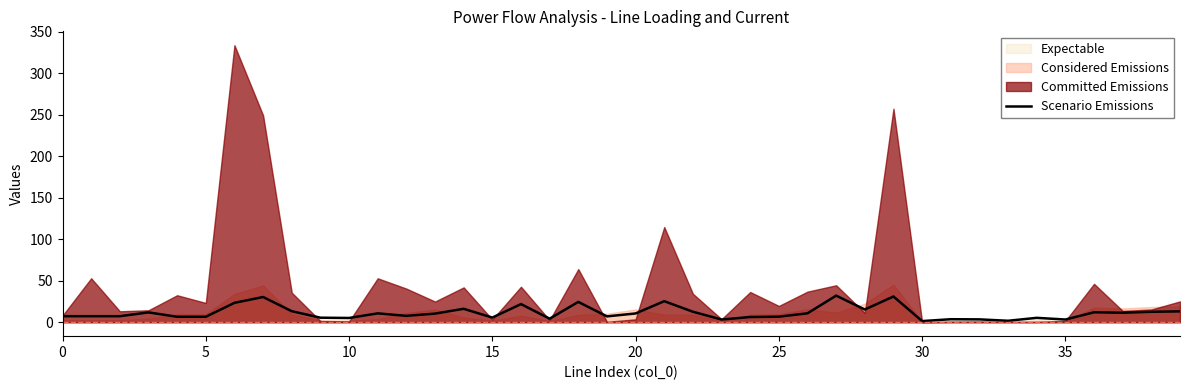

True or false: the data shows 7.4 at 0.

True